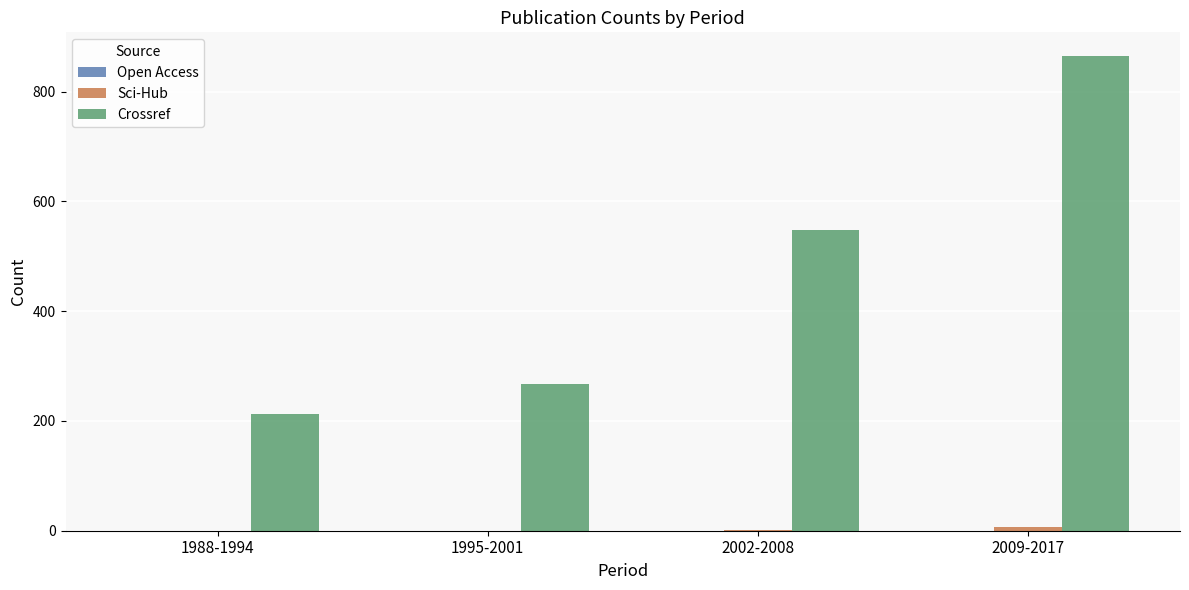

Which category has the highest value in the Crossref series?

2009-2017